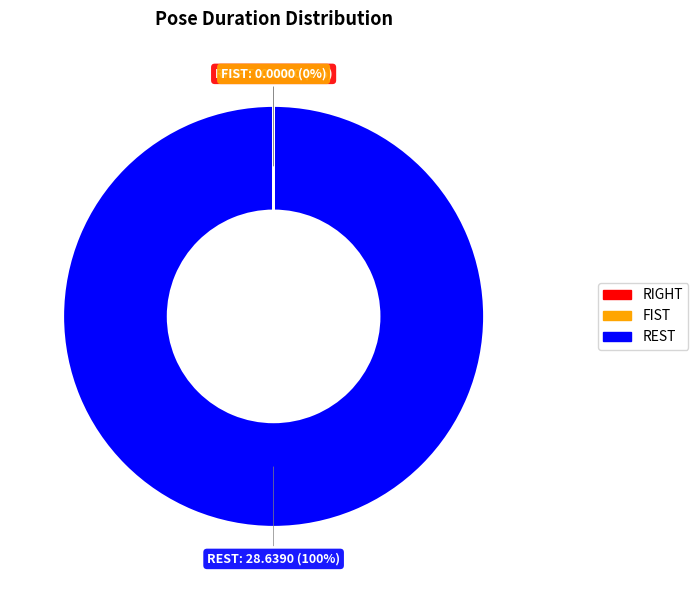

To the nearest percent, what is the average slice percentage?

33%